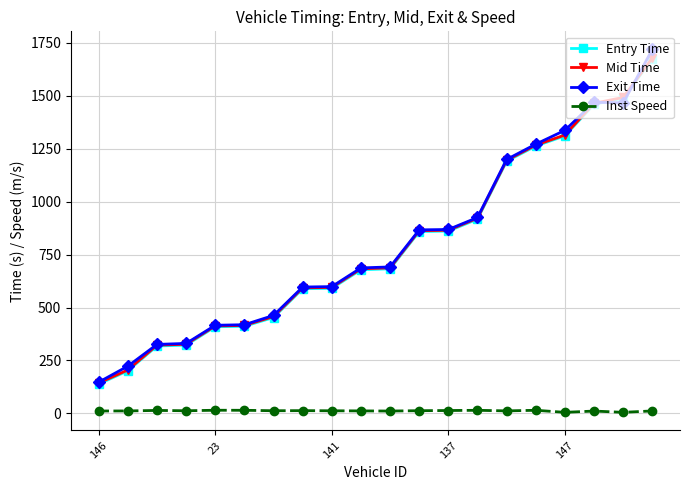

After their last crossing, which series has the higher values: Exit Time or Mid Time?

Exit Time